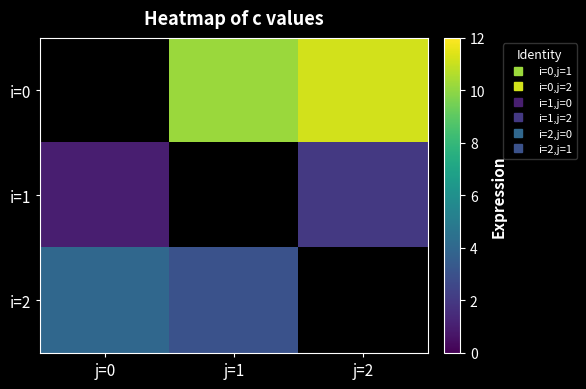

Is it true that i=1 equals 1.0 at j=0?

True